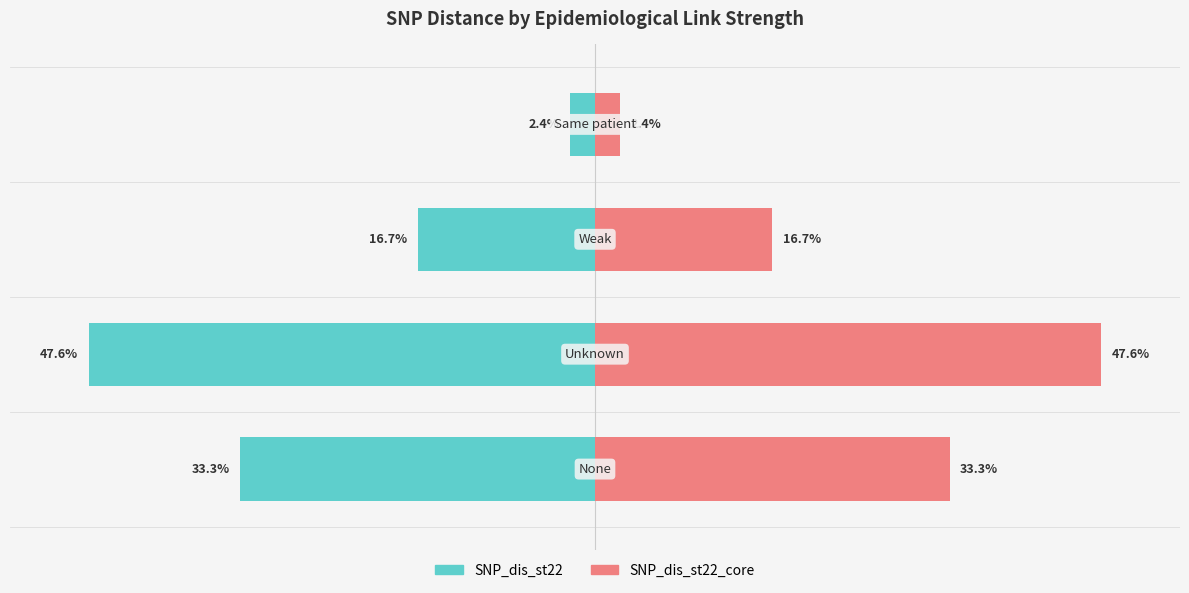

What is the sum of the SNP_dis_st22_core values at 1 and 0?

81.0